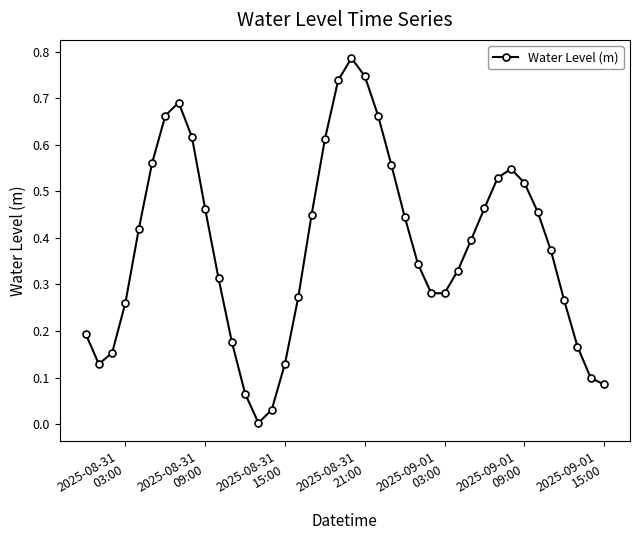

True or false: the data has more than 1 interior local peaks.

True